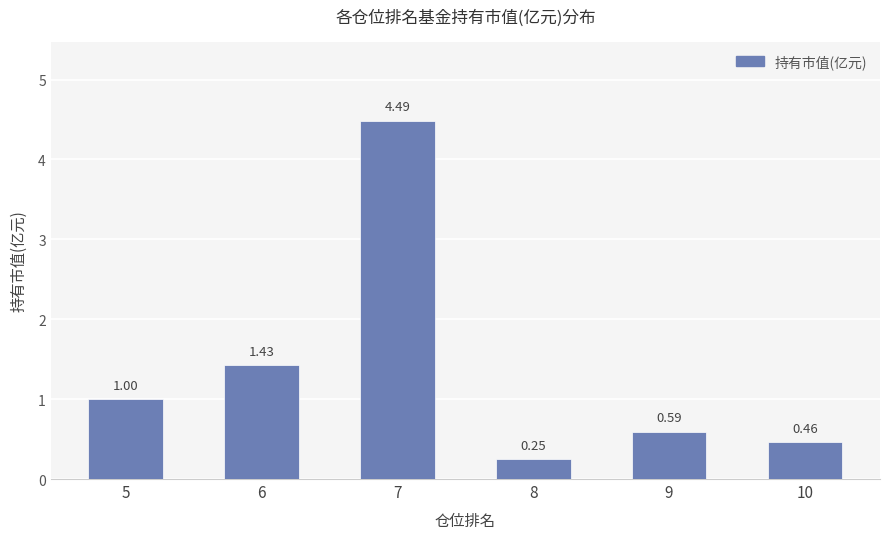

Which category has the highest value across all series?

7